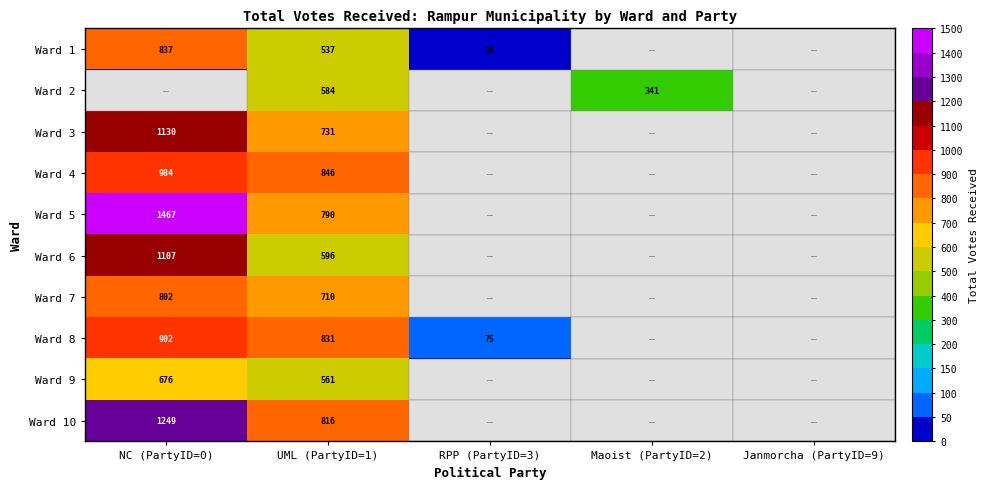

True or false: Ward 5 has a value of 1467 at NC (PartyID=0).

True